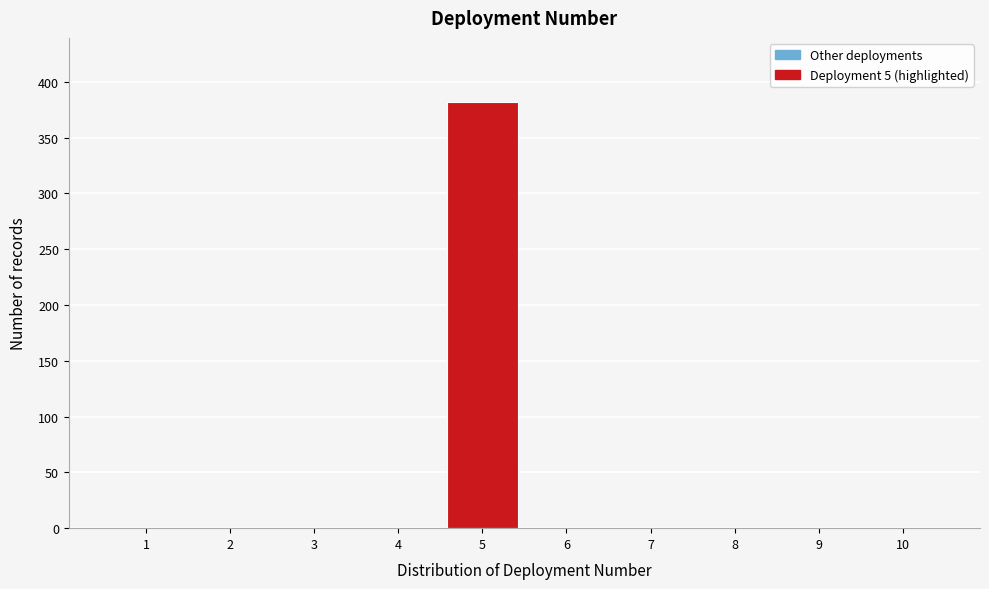

Over which range of the x-axis is the bar tallest?

4.5 to 5.5